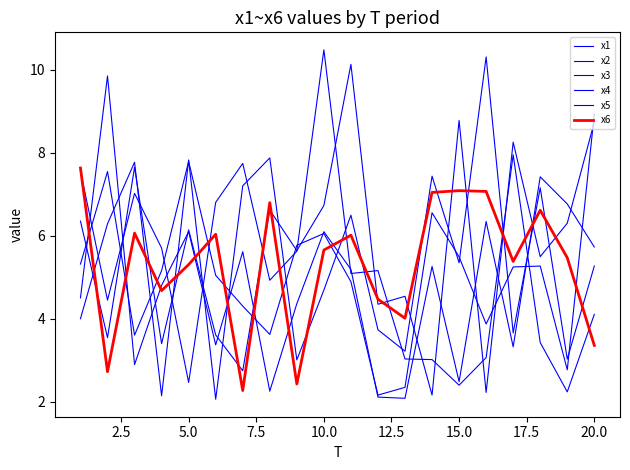

How many intersections are there between x2 and x5?

10